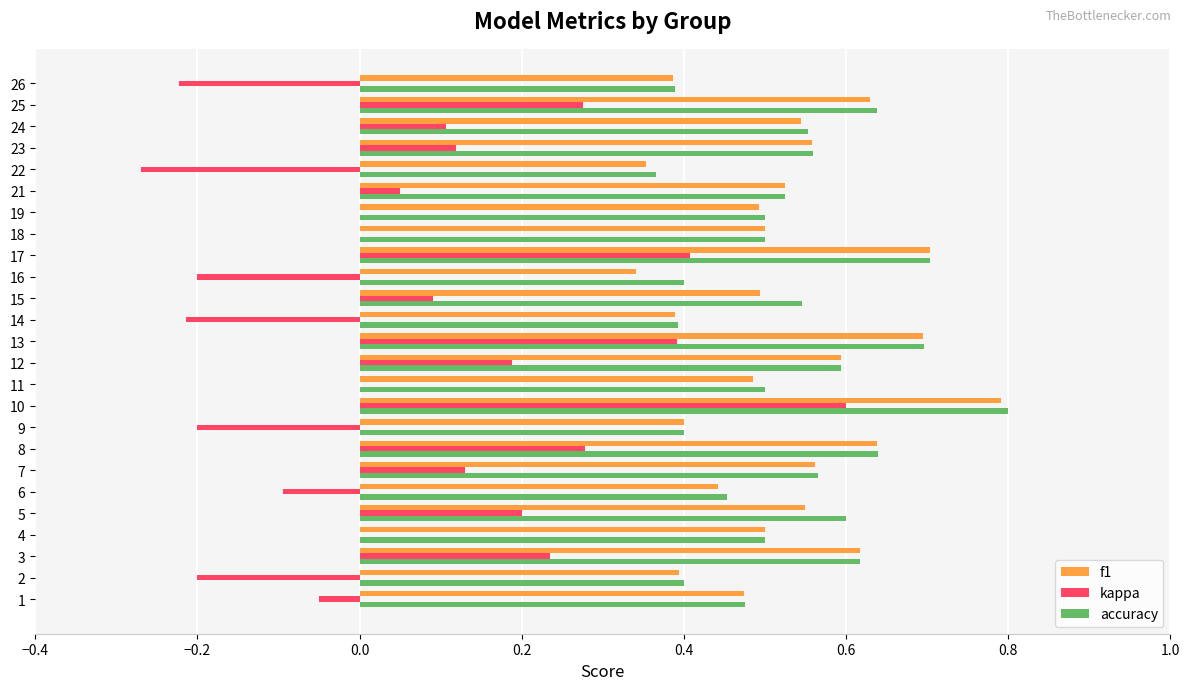

What is the sum of all accuracy values?

13.3